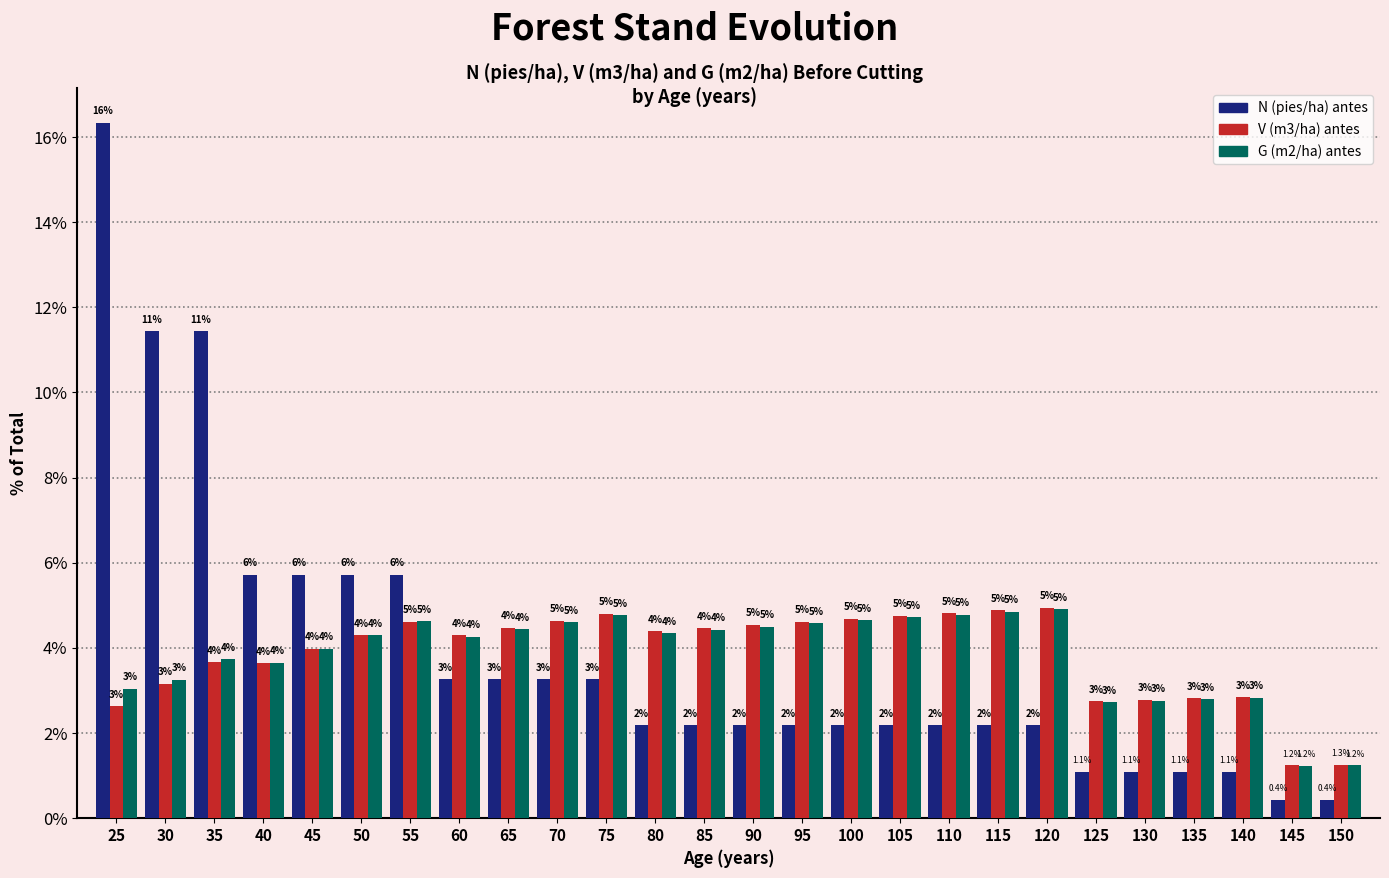

At which category is the sum across all series the highest?

25